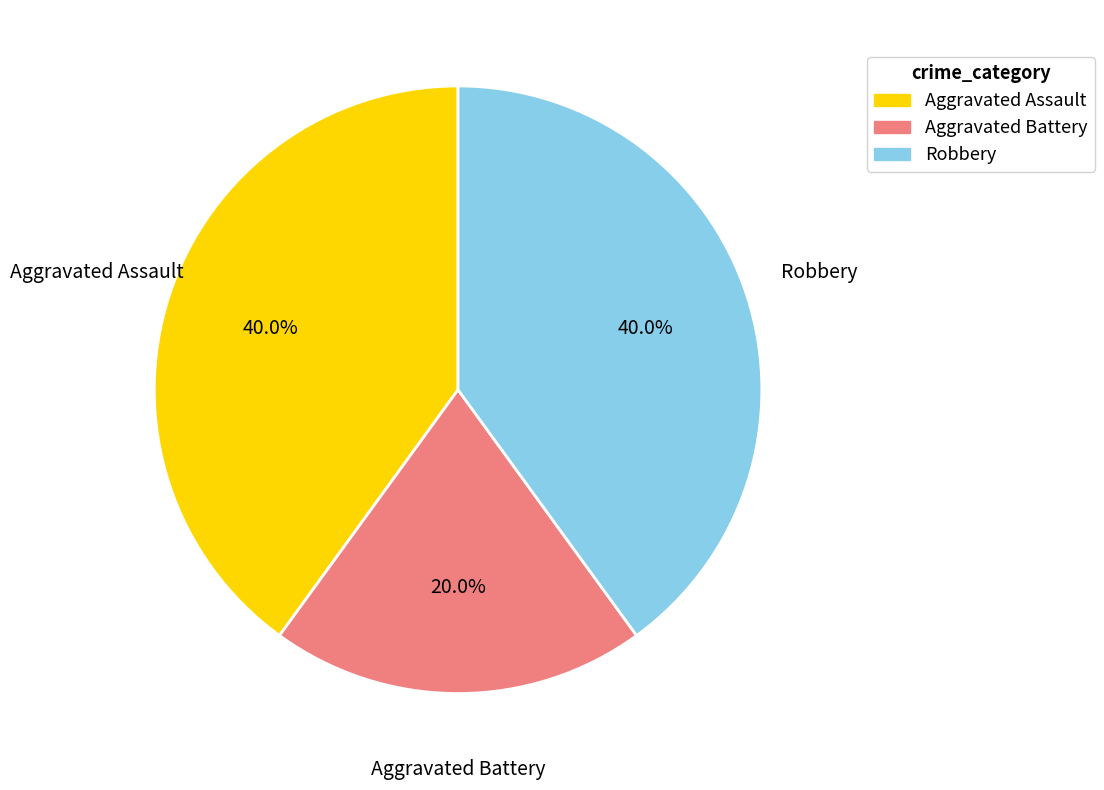

True or false: Robbery accounts for 53% of the total.

False